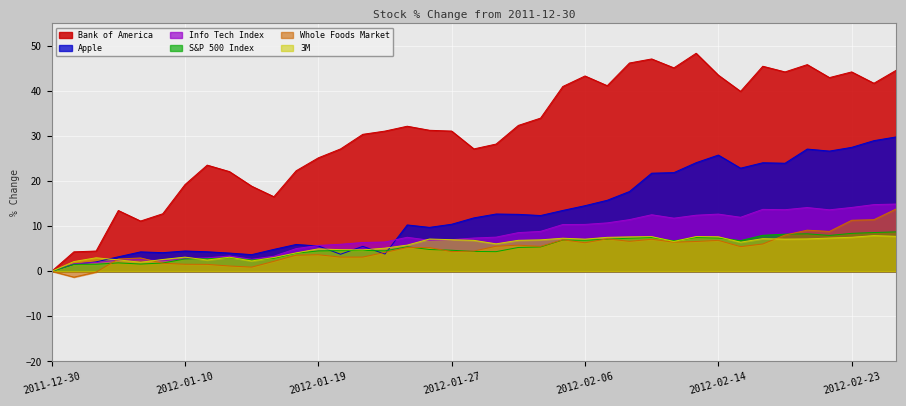

Does the chart display data point markers on the line(s)?

No